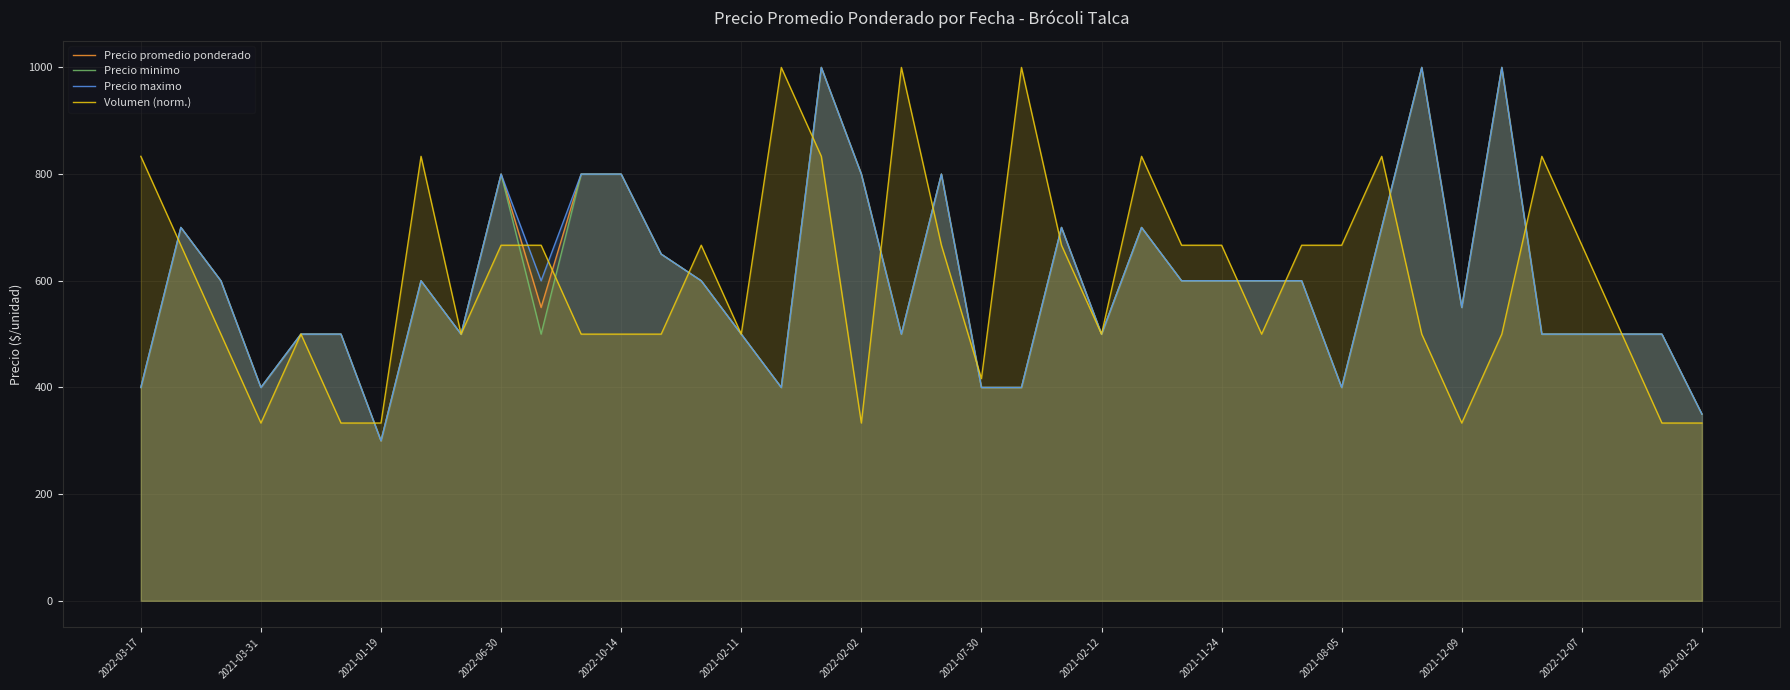

What is the highest value of the Precio minimo series?

1000.0